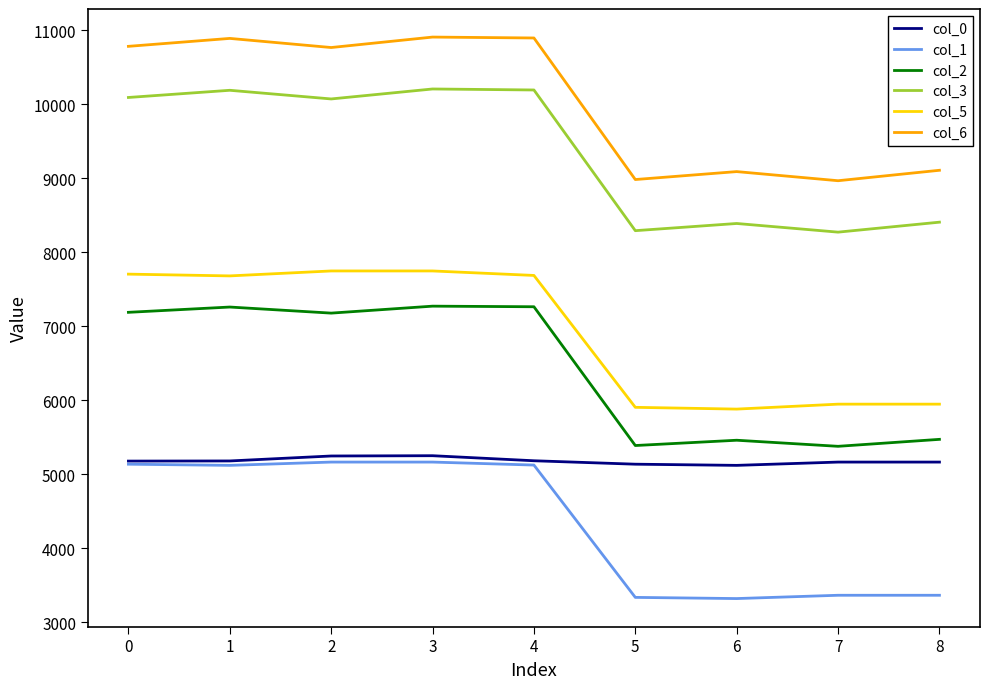

What is the sum of the col_0 values at 6 and 4?

10304.1